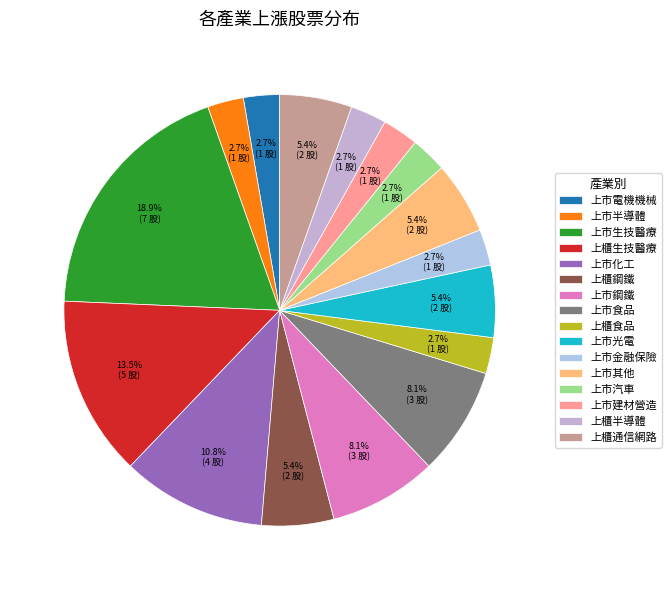

Is it true that 上櫃通信網路 is 13% of the pie?

False